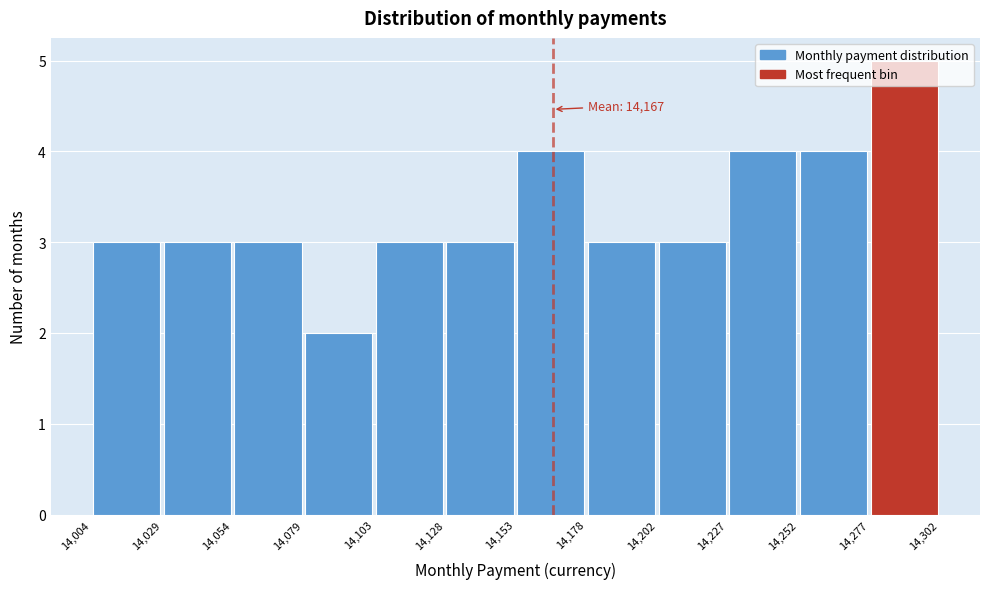

Over which range of the x-axis is the bar tallest?

14,277 to 14,302